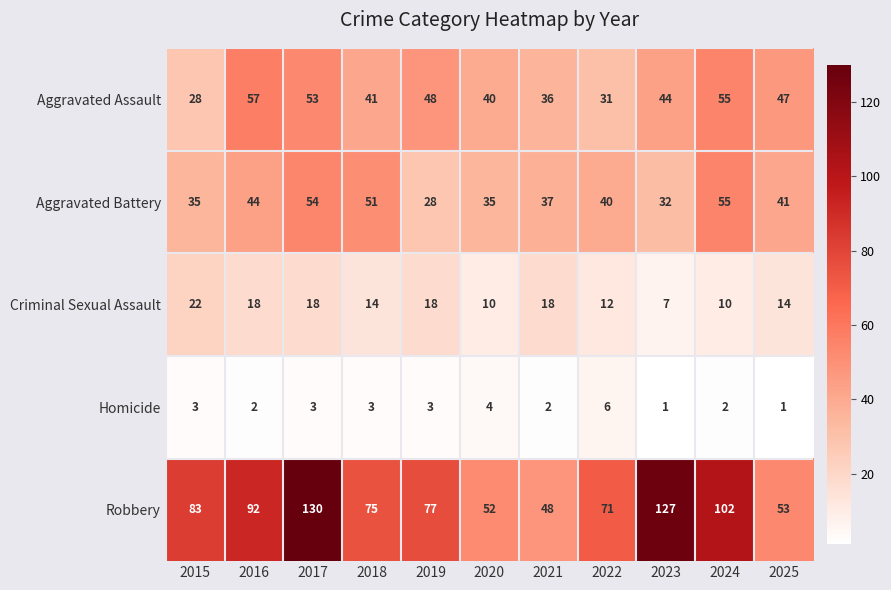

What is the difference between the Aggravated Battery values at 2016 and 2018?

7